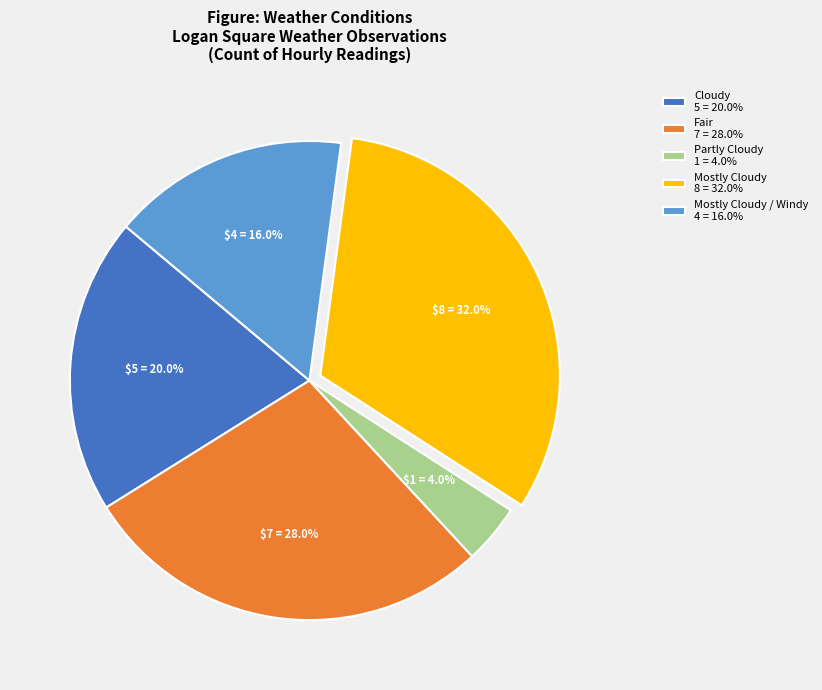

Combined, what portion of the pie is Partly Cloudy 1 = 4.0% and Mostly Cloudy / Windy 4 = 16.0%?

20.0%